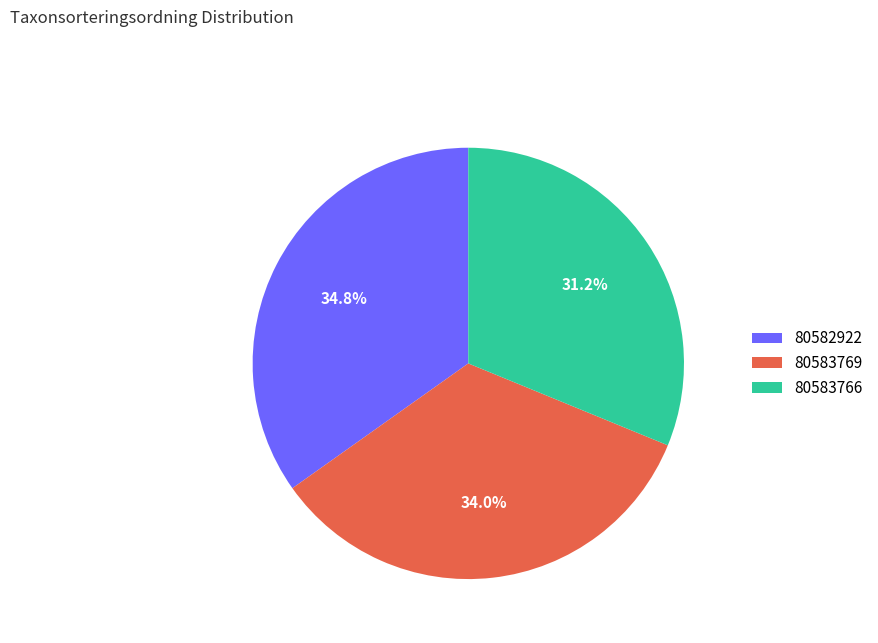

Is 80582922 the majority of the pie?

No